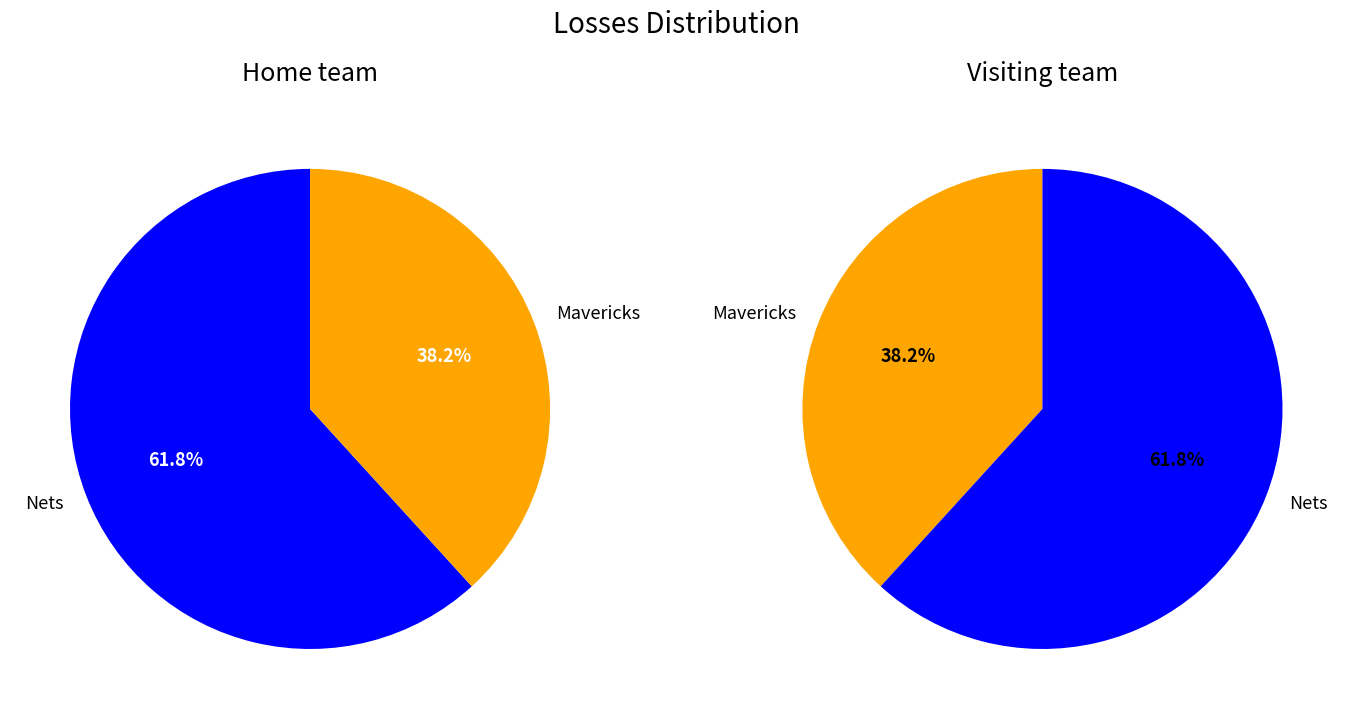

To the nearest percent, what is the average slice percentage?

50%